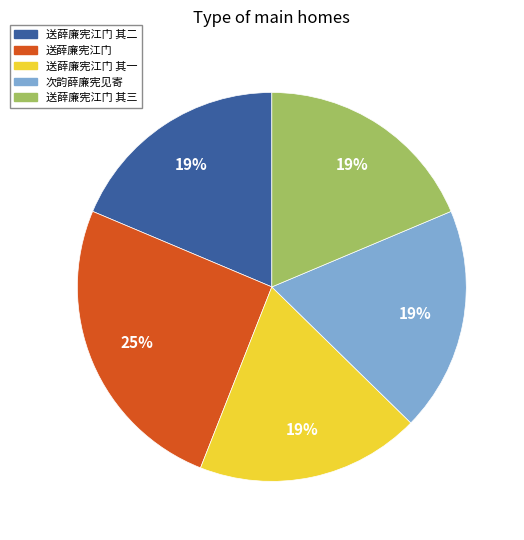

True or false: 次韵薛廉宪见寄 accounts for 19% of the total.

True